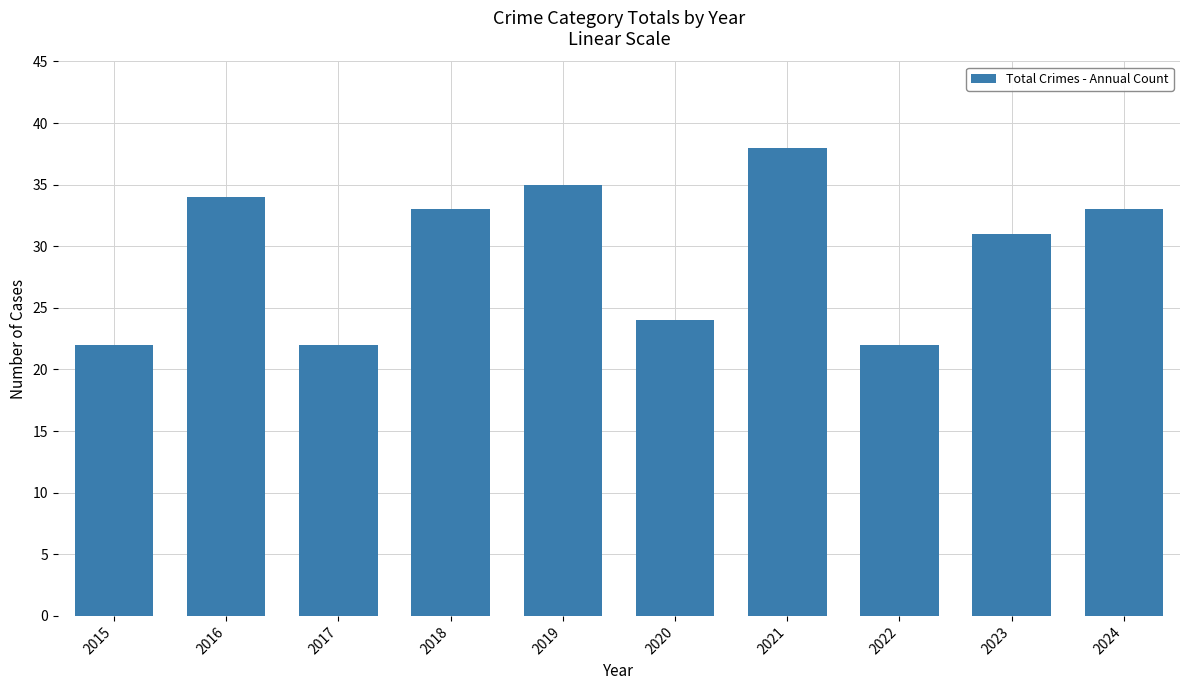

True or false: the data shows 55 at 2019.

False